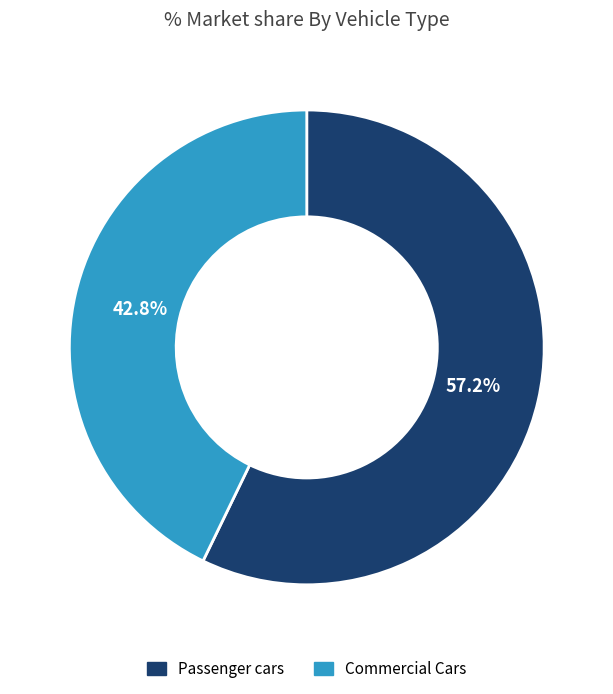

Count the number of slices in the pie.

2